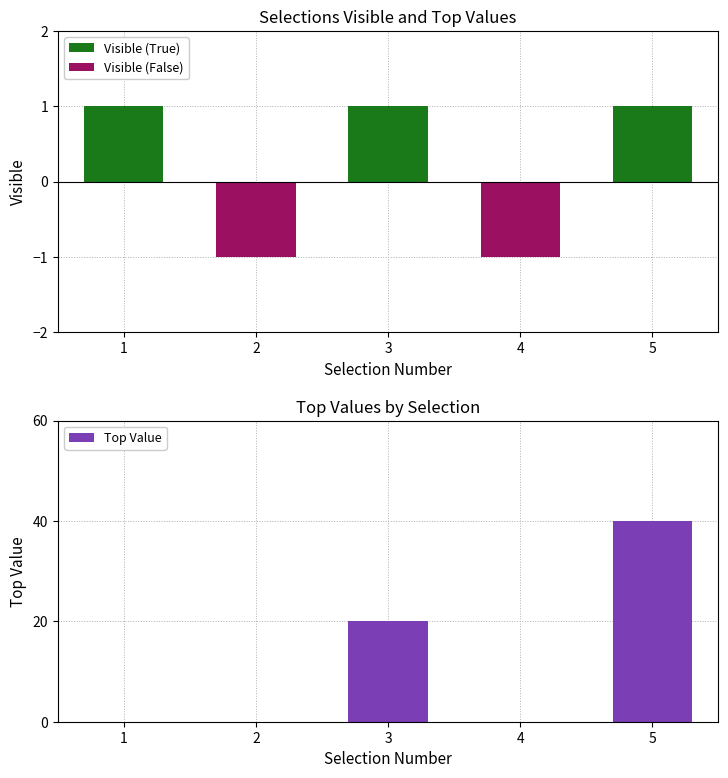

List the series in order of their peak value, lowest first.

Visible (False), Visible (True), Top Value